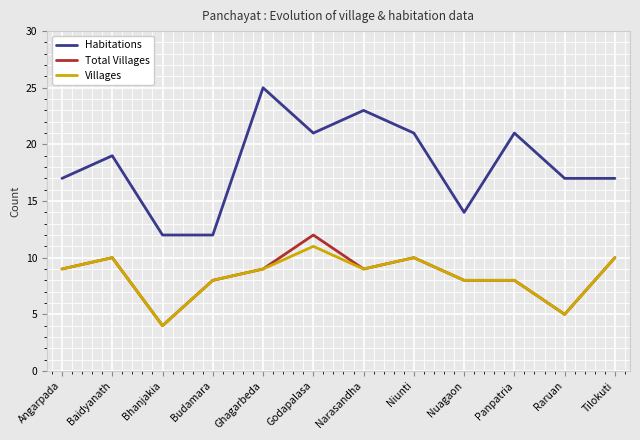

What position from the right is Nuagaon?

4